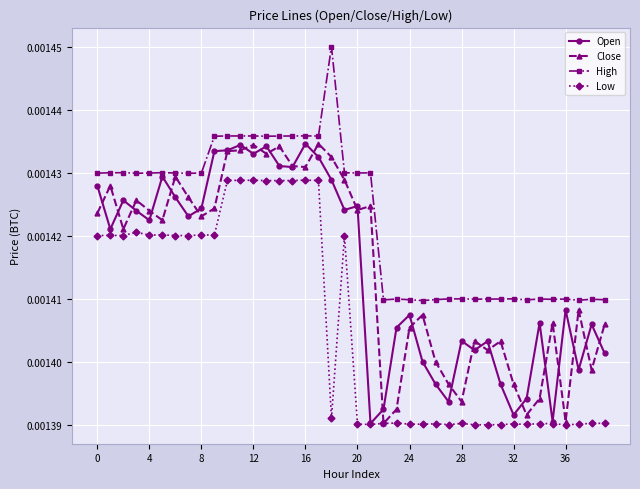

True or false: Low and High cross at least once.

False